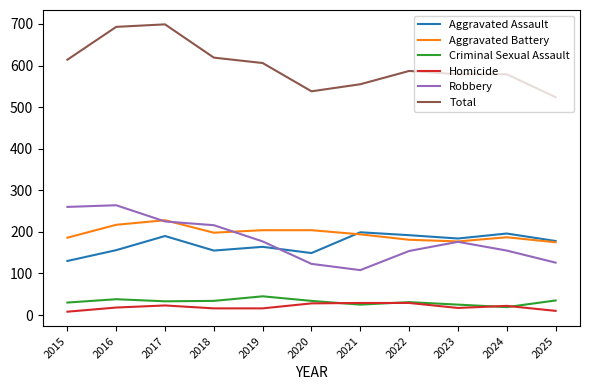

The Aggravated Assault series shows 318 at 2023. True or false?

False